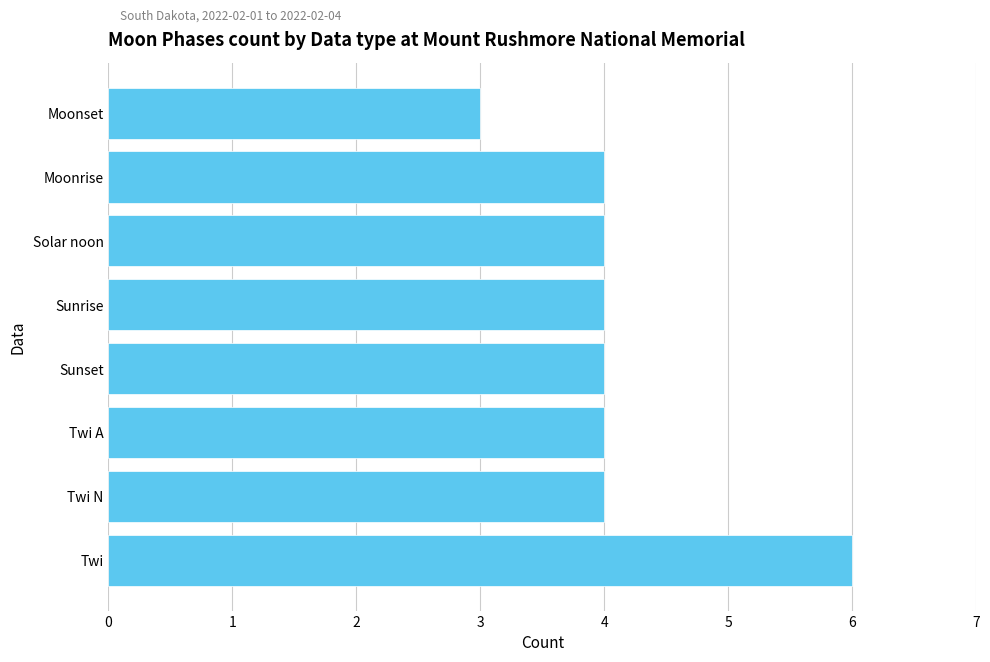

Reading bottom to top, list all the values displayed in this chart.

6	4	4	4	4	4	4	3